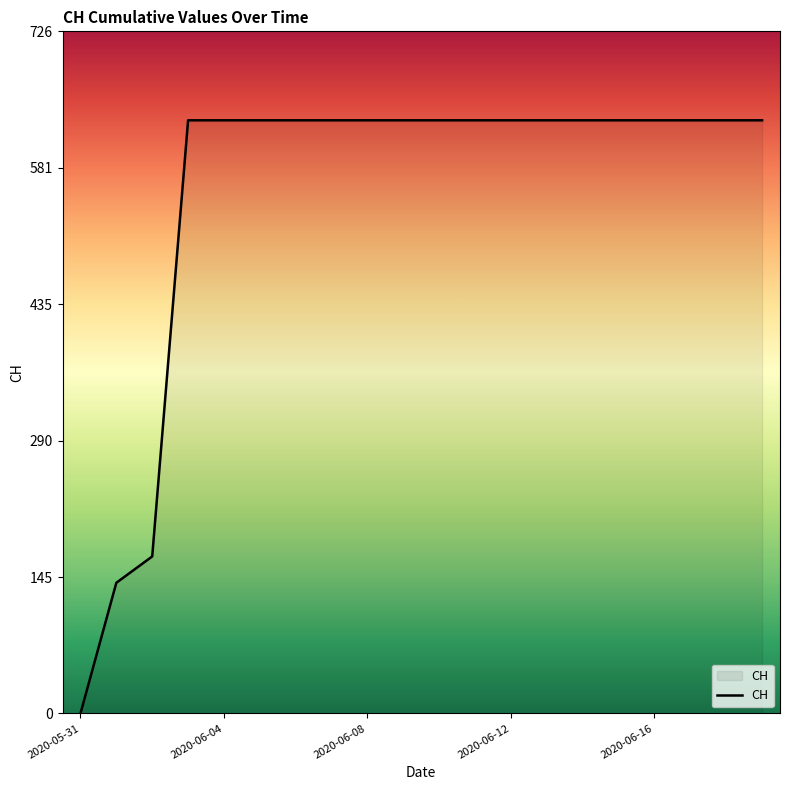

What is the difference between the second highest and minimum values?

631